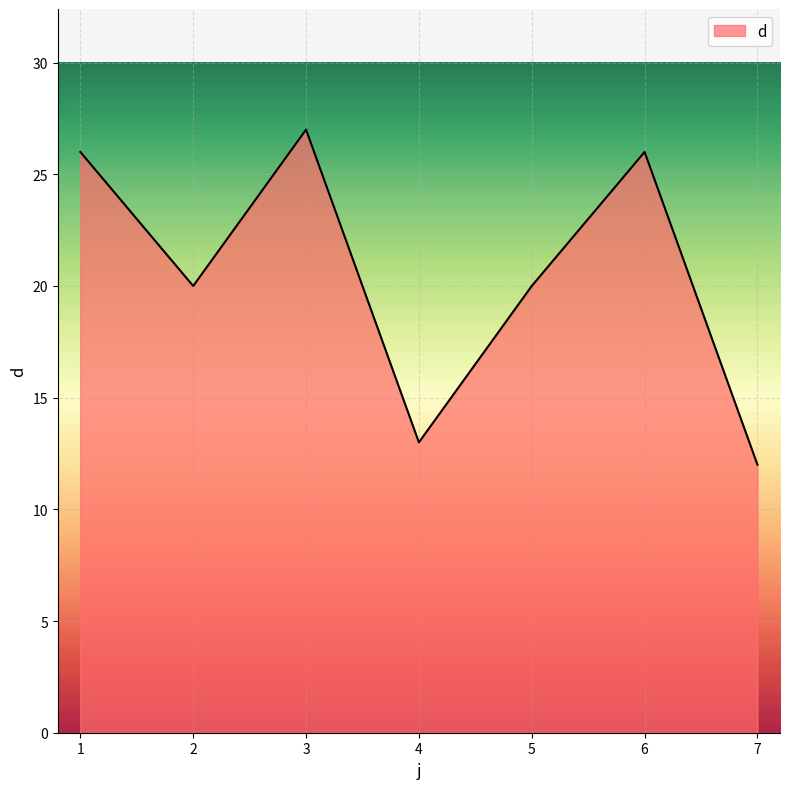

The value at 1 is 26. True or false?

True